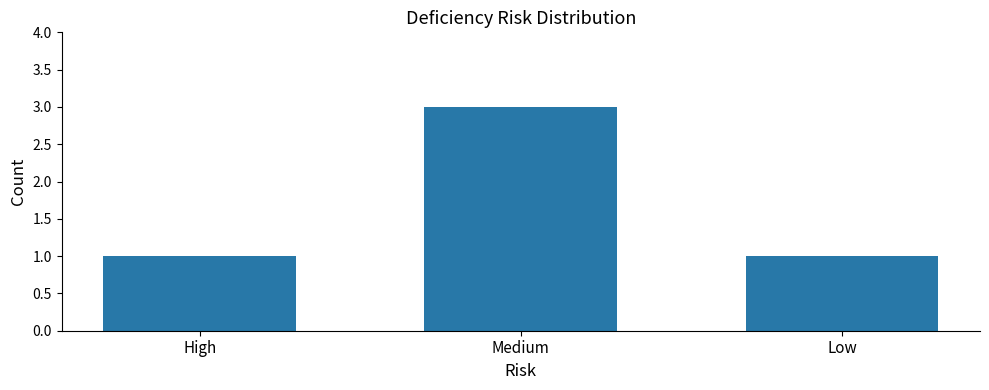

What is the value of the 2nd bar from the left?

3